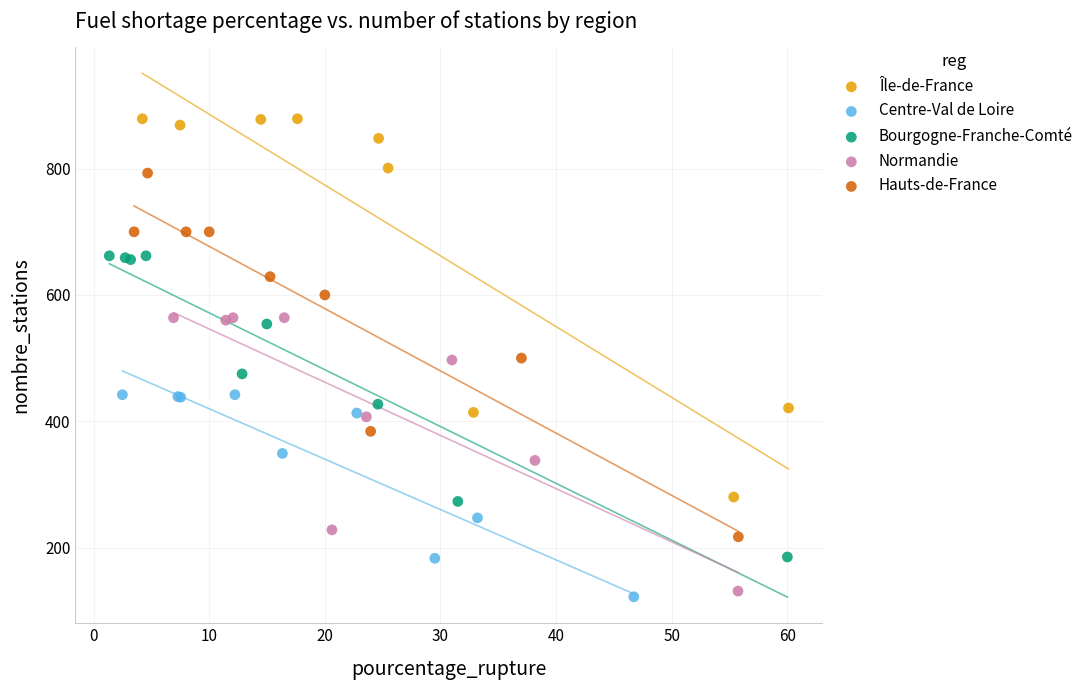

Which series contains the highest Y value?

Île-de-France